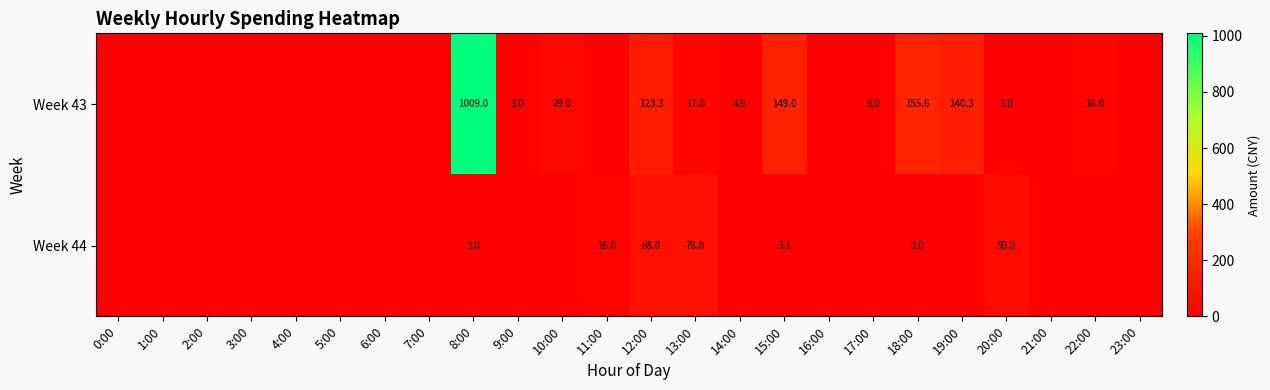

At how many categories does at least one series exceed 328?

1